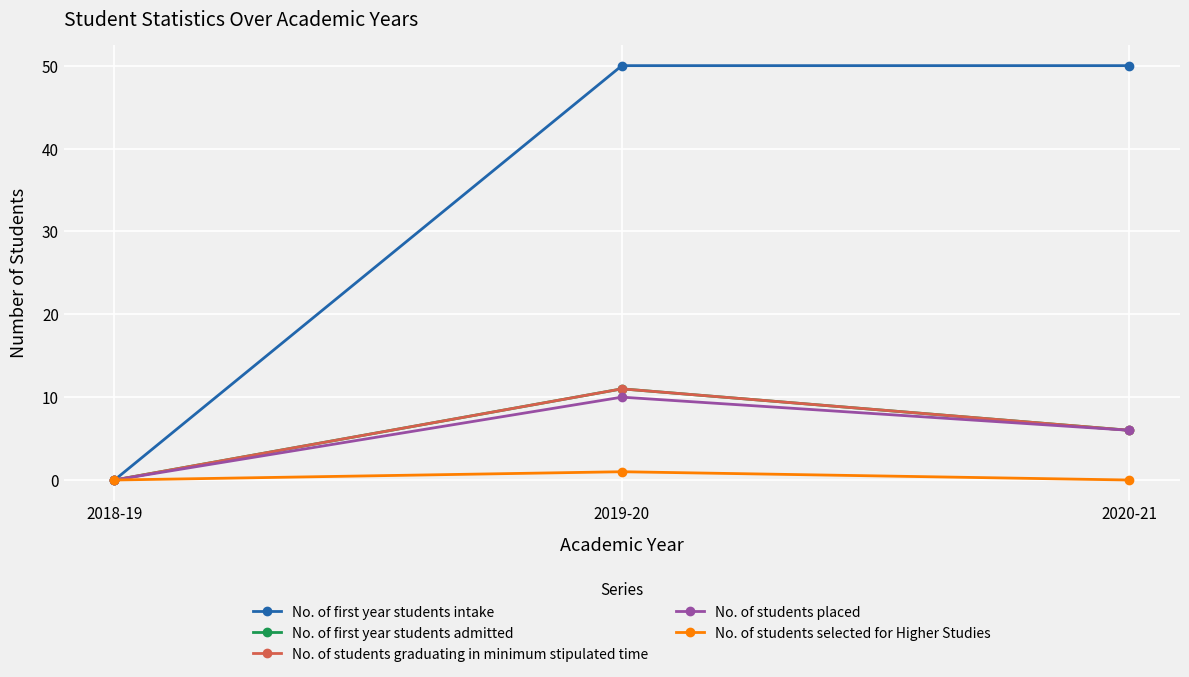

At which label is No. of students graduating in minimum stipulated time closest to 5?

2020-21